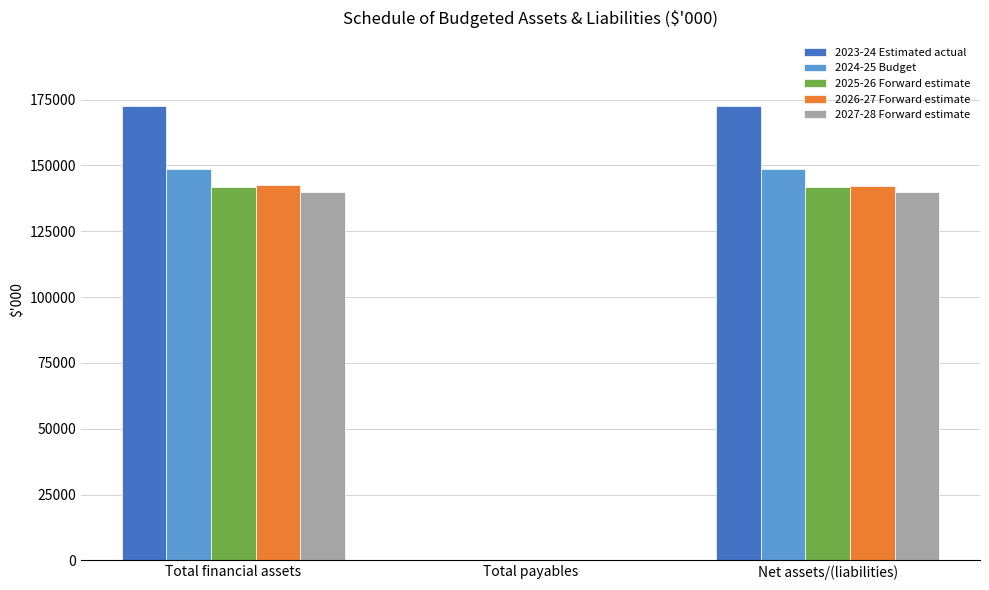

Which series has the largest range (max minus min)?

2023-24 Estimated actual